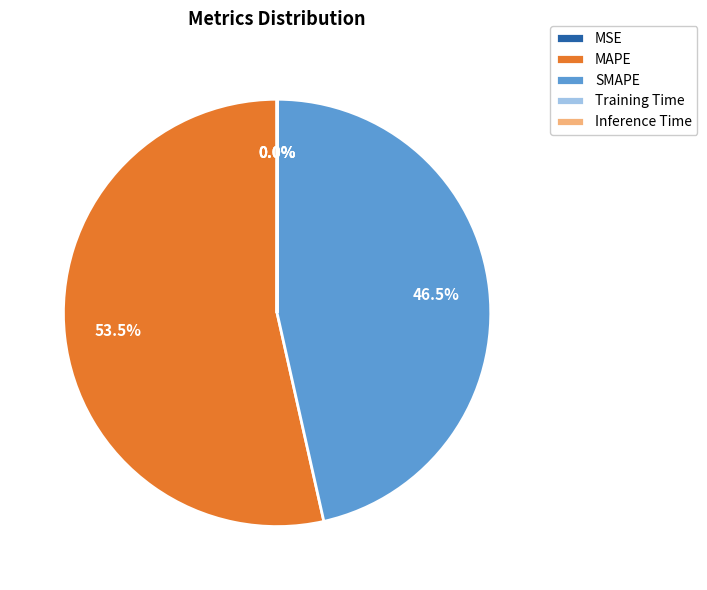

Which slice is the largest?

MAPE